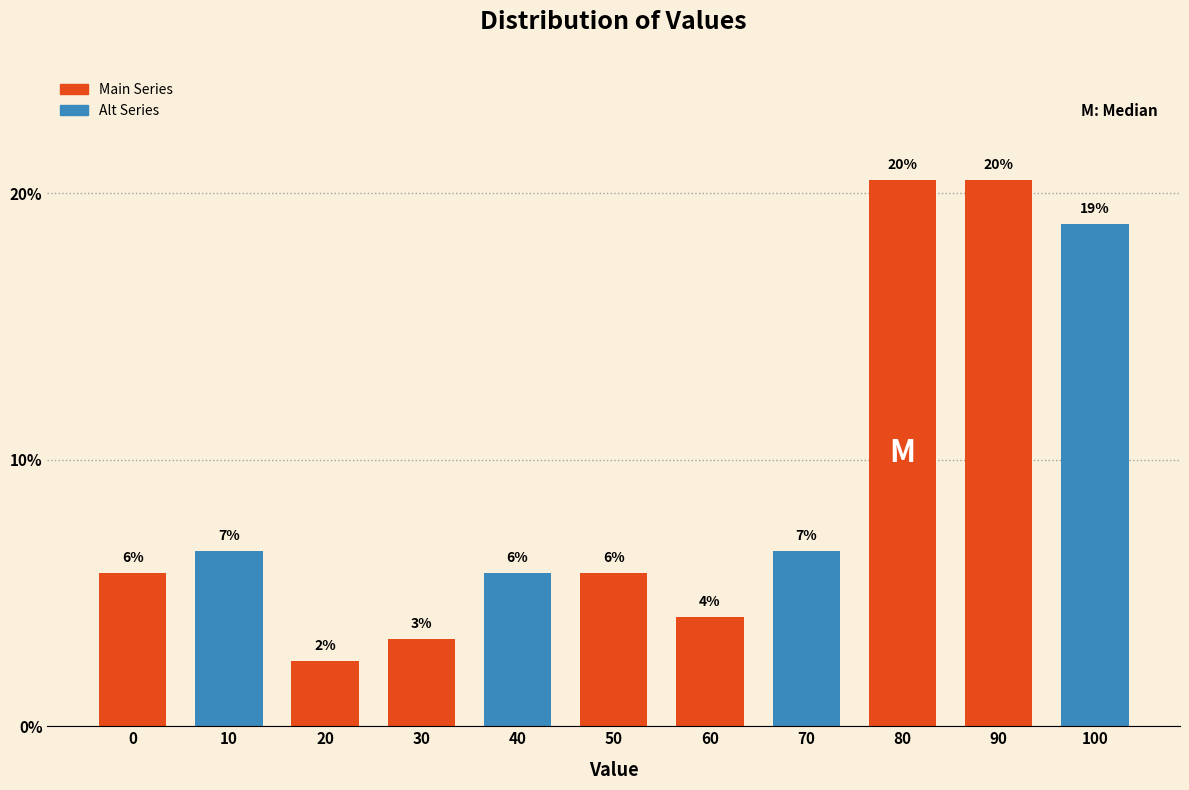

How many bars are there in total?

11